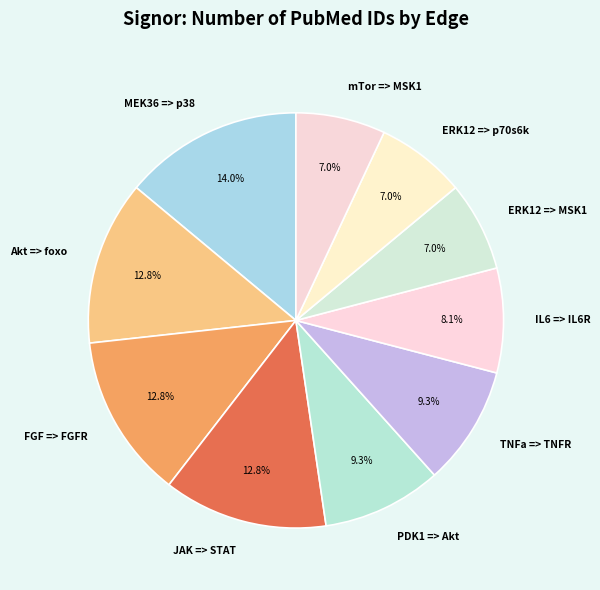

Is there any slice that represents more than half of the pie?

No